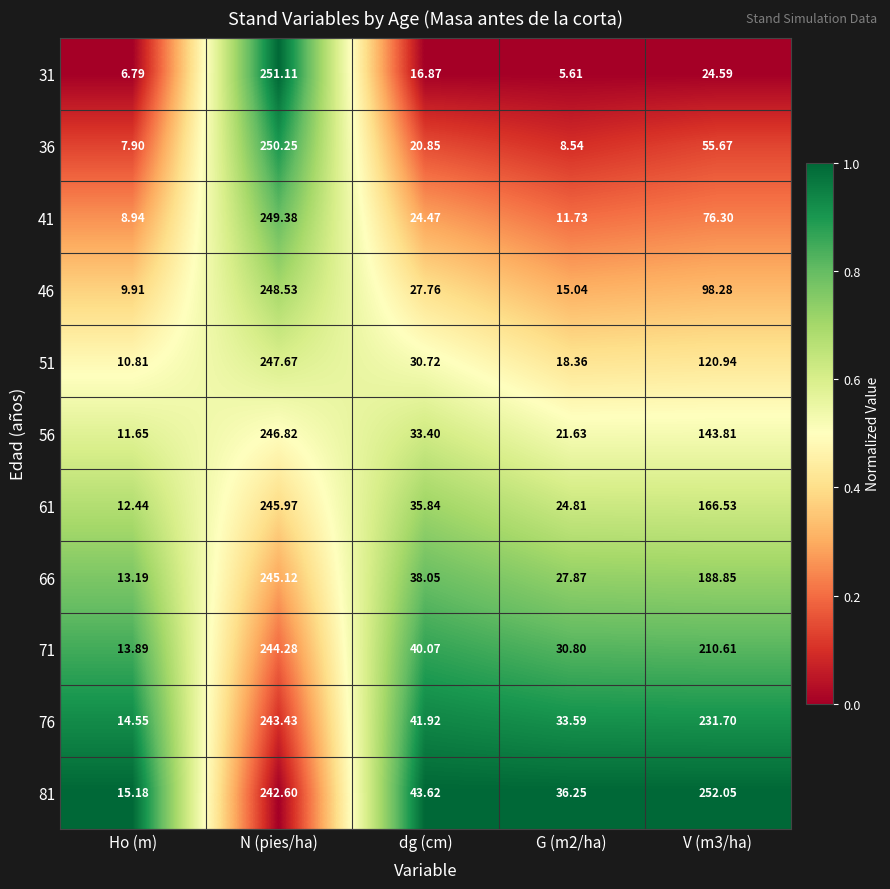

Which category has the highest value across all series?

V (m3/ha)